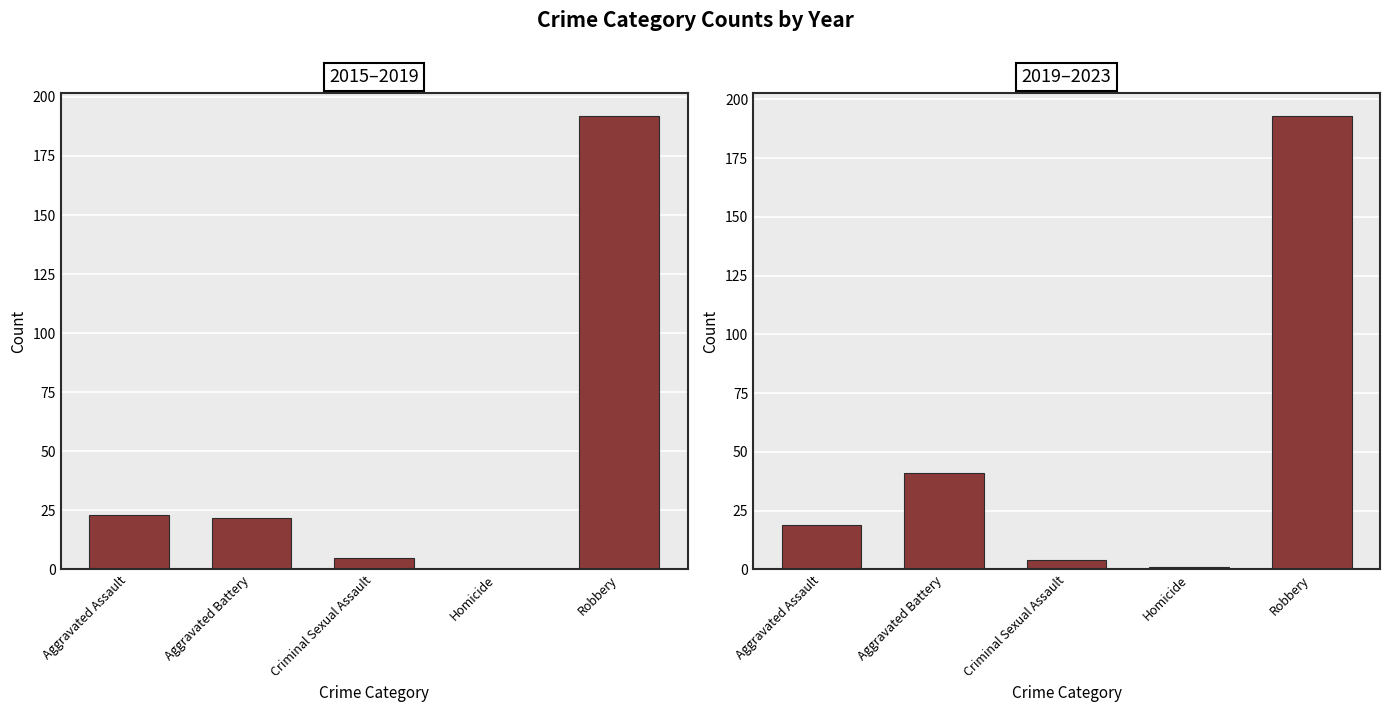

What is the label of the 5th bar from the left?

Robbery